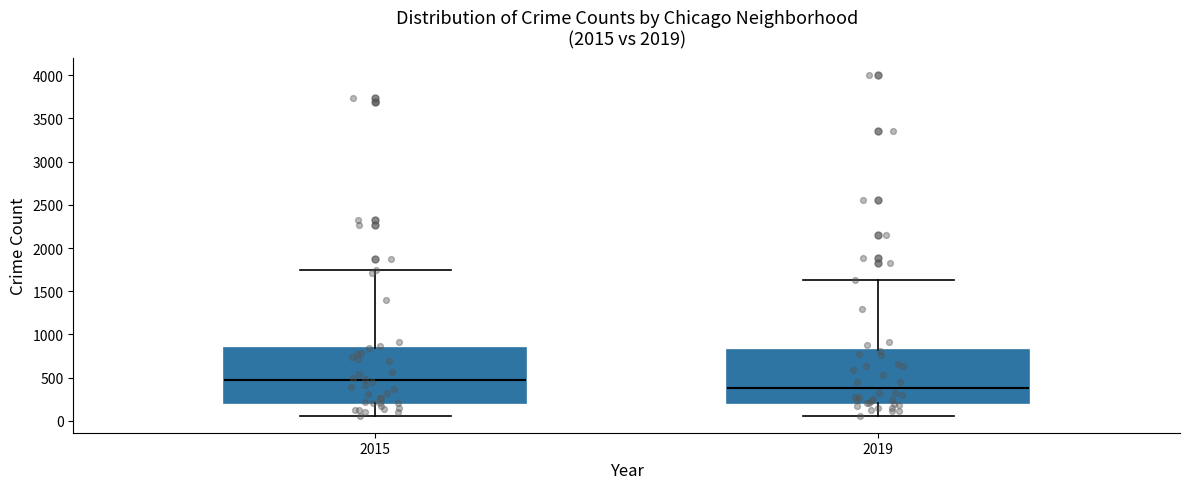

Reading left to right, transcribe this box plot: for each box, give where its median line is, the range the box spans, and where its two whiskers end, as read against the y-axis. The values are not printed on the chart, so give them approximately, as read against the axis.

2015: median 450, box 200 to 850, whiskers 50 to 1750
2019: median 400, box 200 to 800, whiskers 50 to 1650